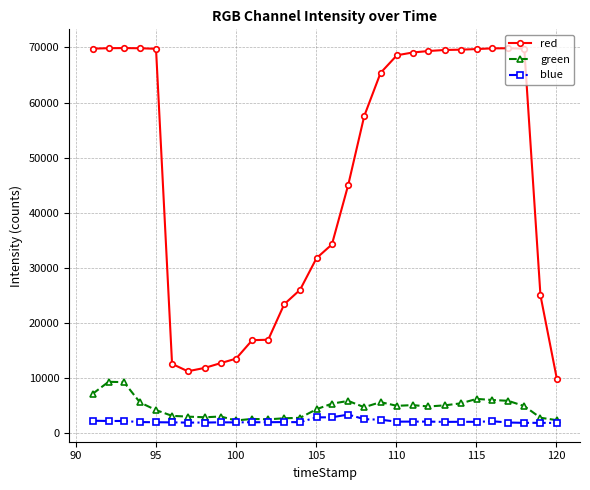

True or false: red and blue cross at least once.

False